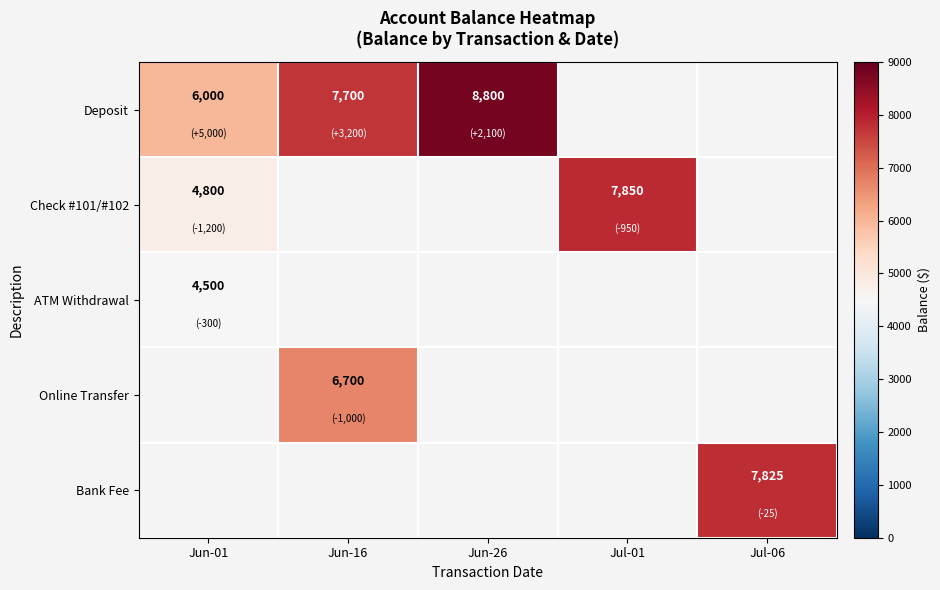

The value of Check #101/#102 at Jul-01 is 7850. True or false?

True